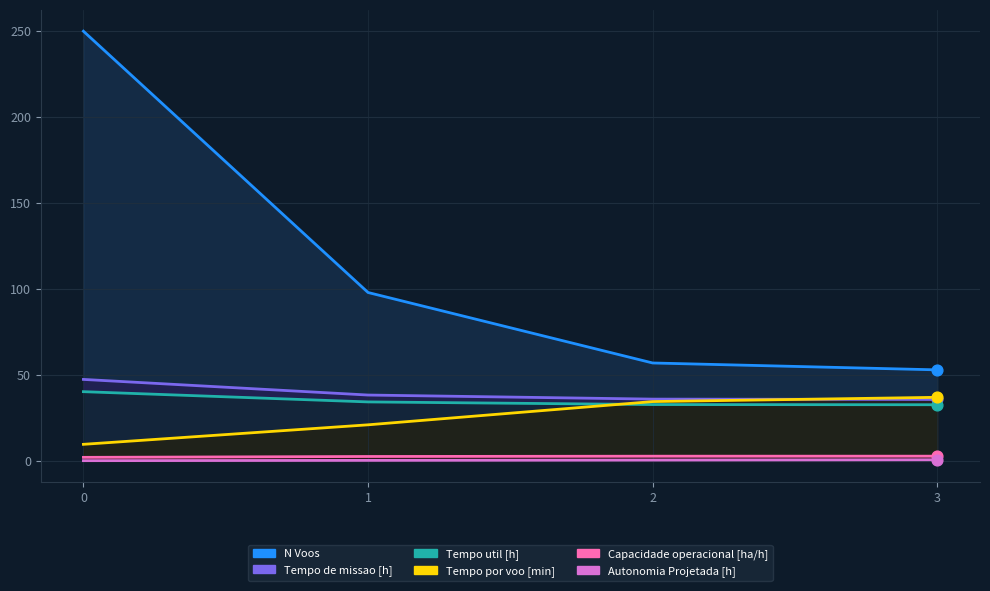

What are all the series names shown in the legend?

Capacidade operacional [ha/h], Autonomia Projetada [h], Tempo por voo [min], Tempo util [h], Tempo de missao [h], N Voos